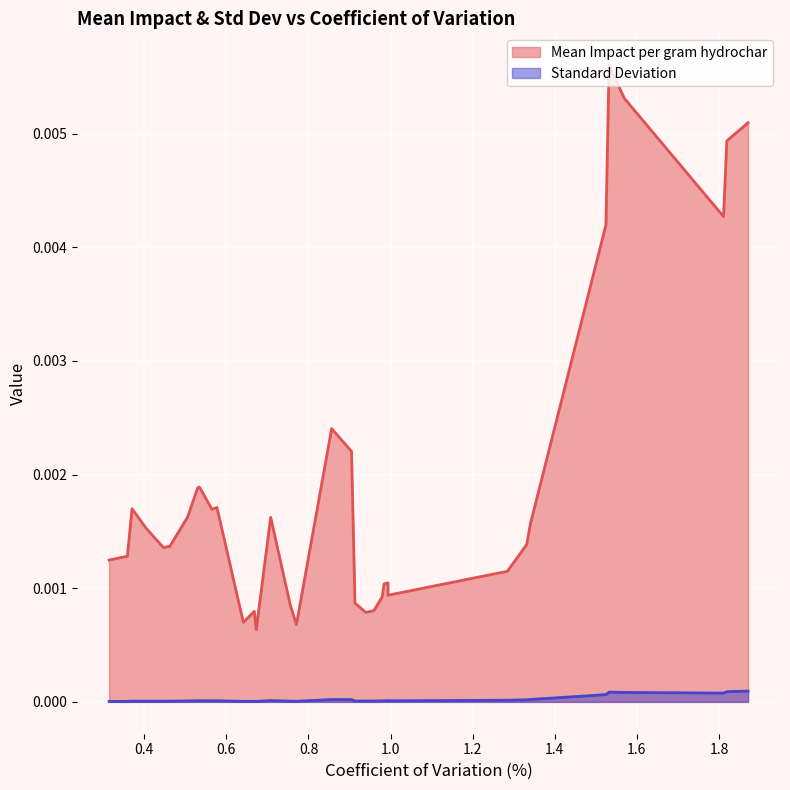

List the labels in order of Standard Deviation value, smallest first.

39, 24, 26, 38, 21, 25, 20, 35, 36, 34, 37, 33, 22, 16, 15, 14, 17, 32, 13, 9, 28, 27, 31, 30, 29, 12, 11, 10, 23, 8, 7, 18, 19, 6, 5, 2, 3, 4, 1, 0